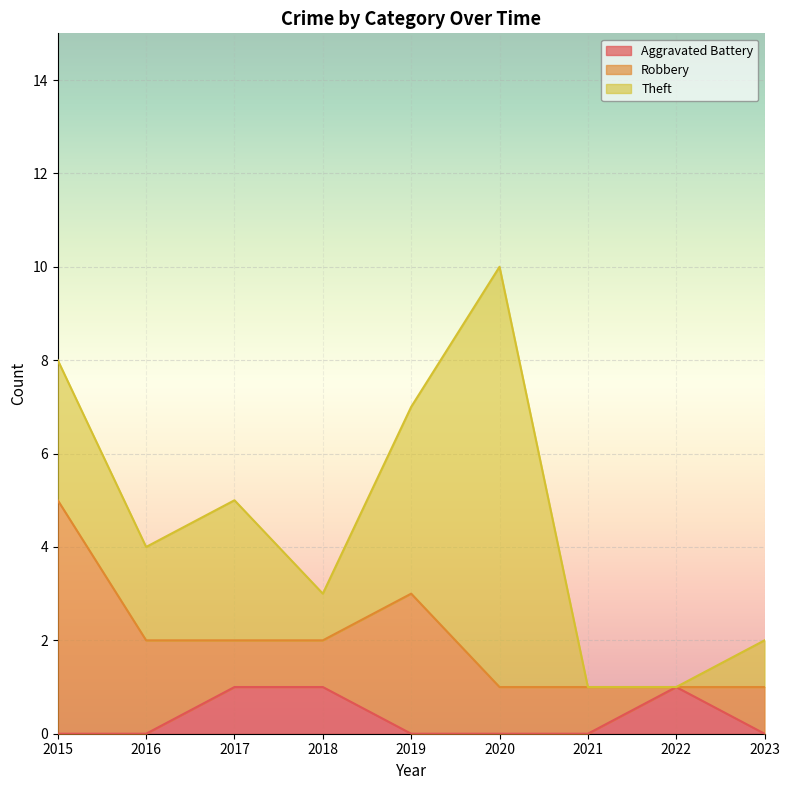

Where is the first local maximum for Aggravated Battery?

2022